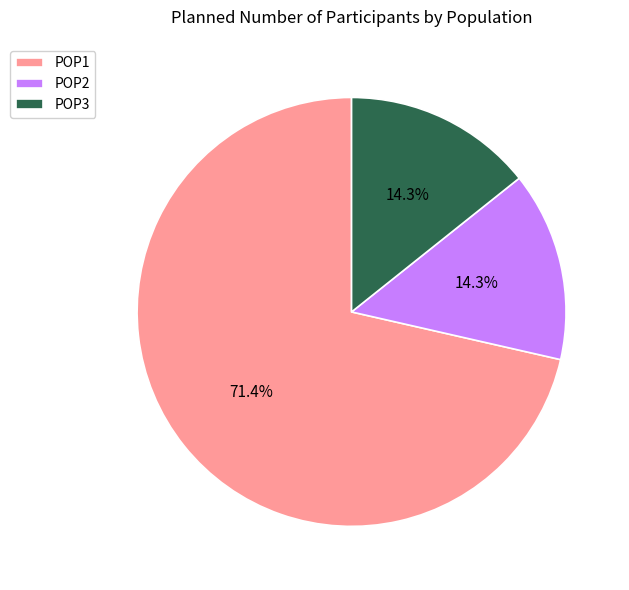

To the nearest percent, what is the difference between the largest and smallest slice percentages?

57%